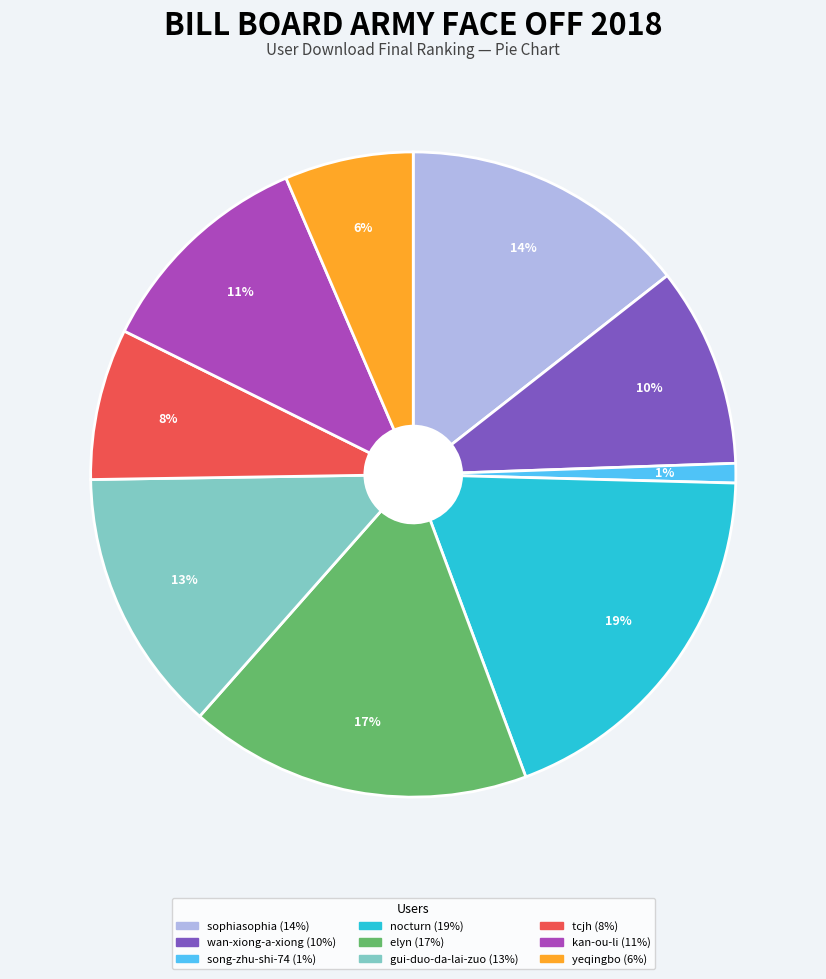

Do gui-duo-da-lai-zuo and sophiasophia together represent more than half of the pie?

No